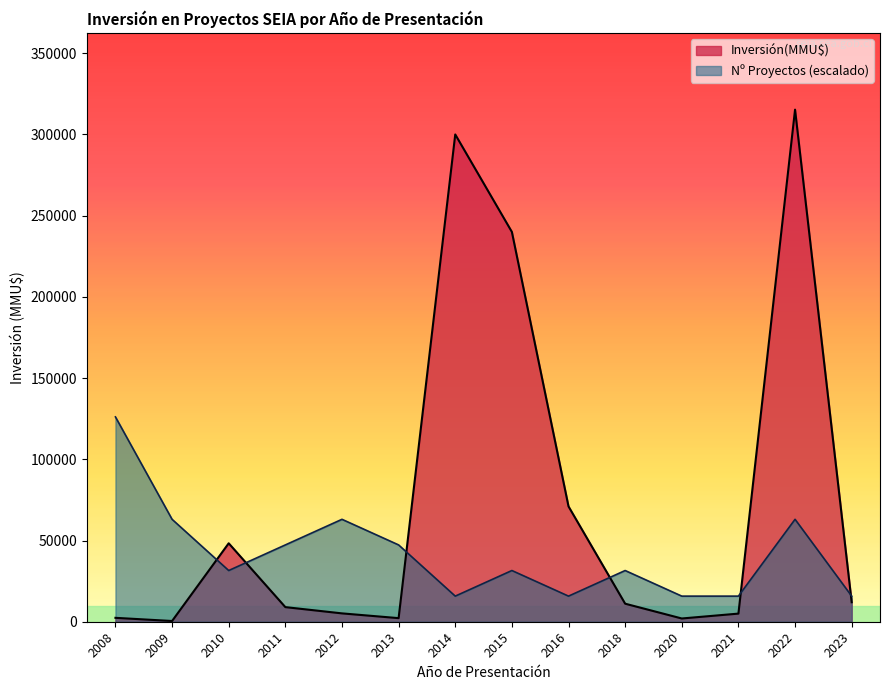

The value of Nº Proyectos (escalado) at 2015 is 17031.2. True or false?

False